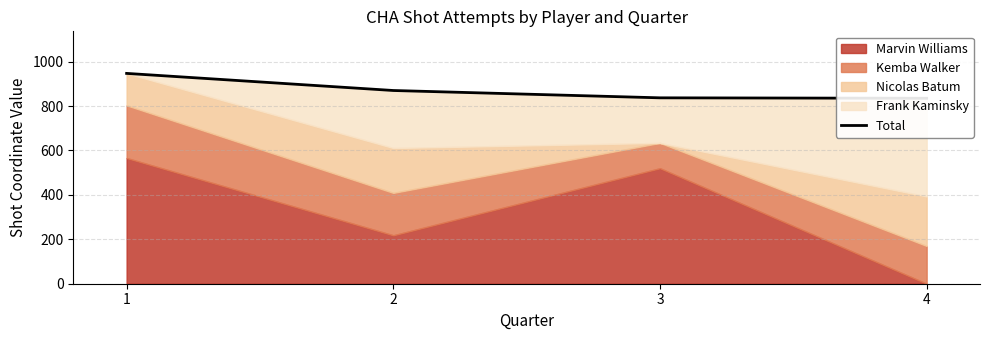

Reading left to right, extract all data points from this chart.

947	870	837	835